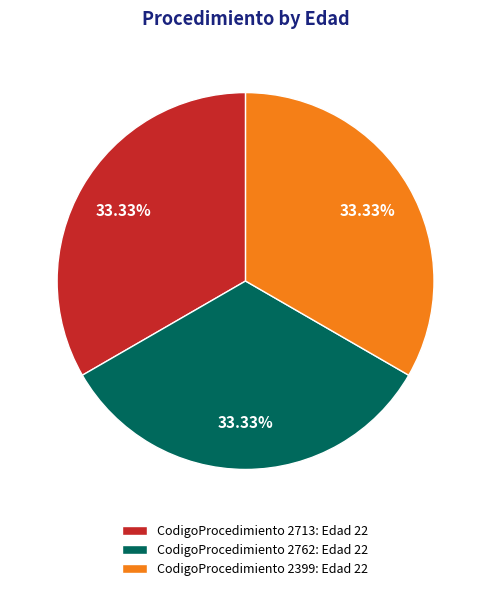

Is the sum of CodigoProcedimiento 2762: Edad 22 and CodigoProcedimiento 2399: Edad 22 greater than half?

Yes